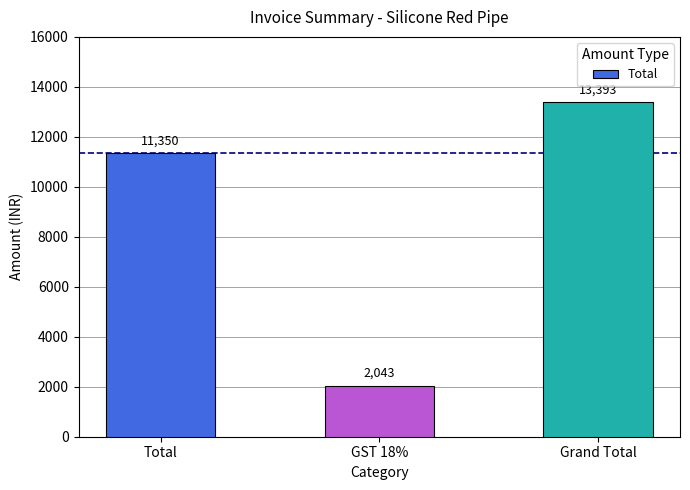

Is it true that the value at GST 18% is 3603?

False